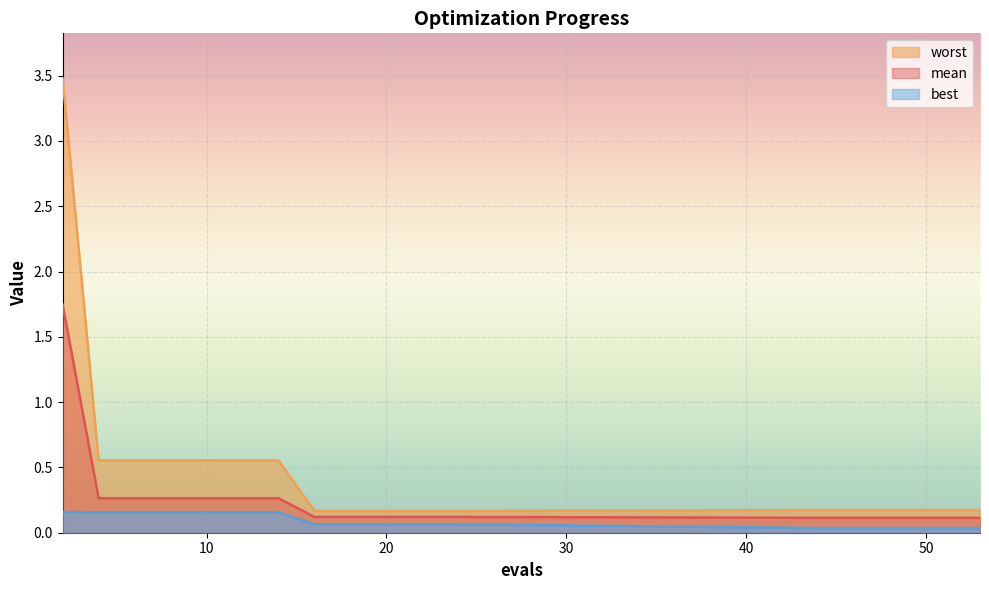

What is the spread (max minus min) of values at 20?

0.1